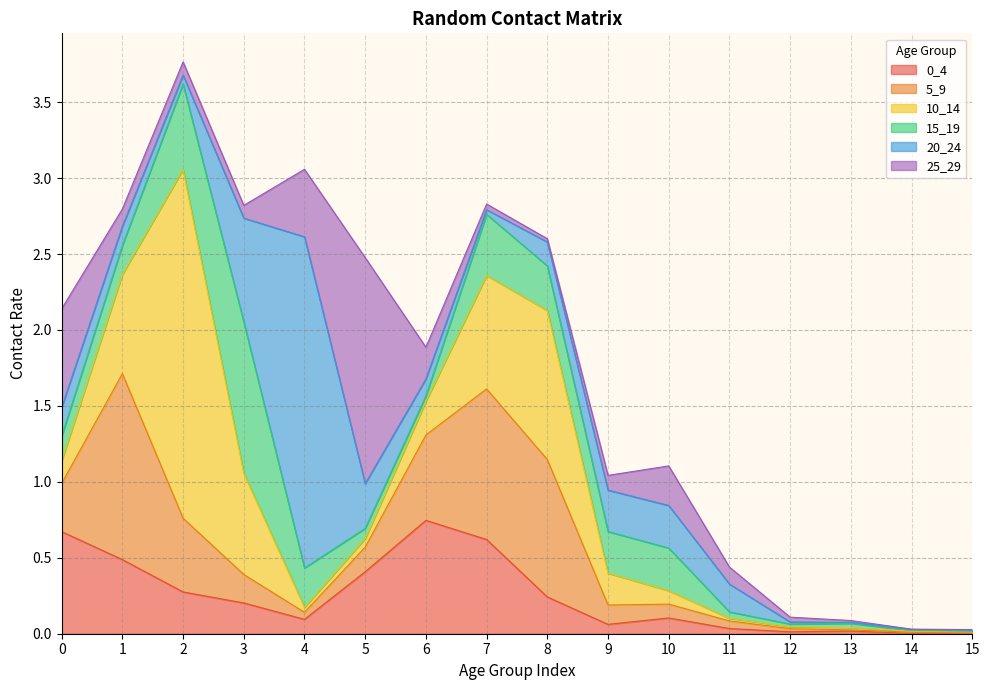

Which label corresponds to the largest value in the chart?

2